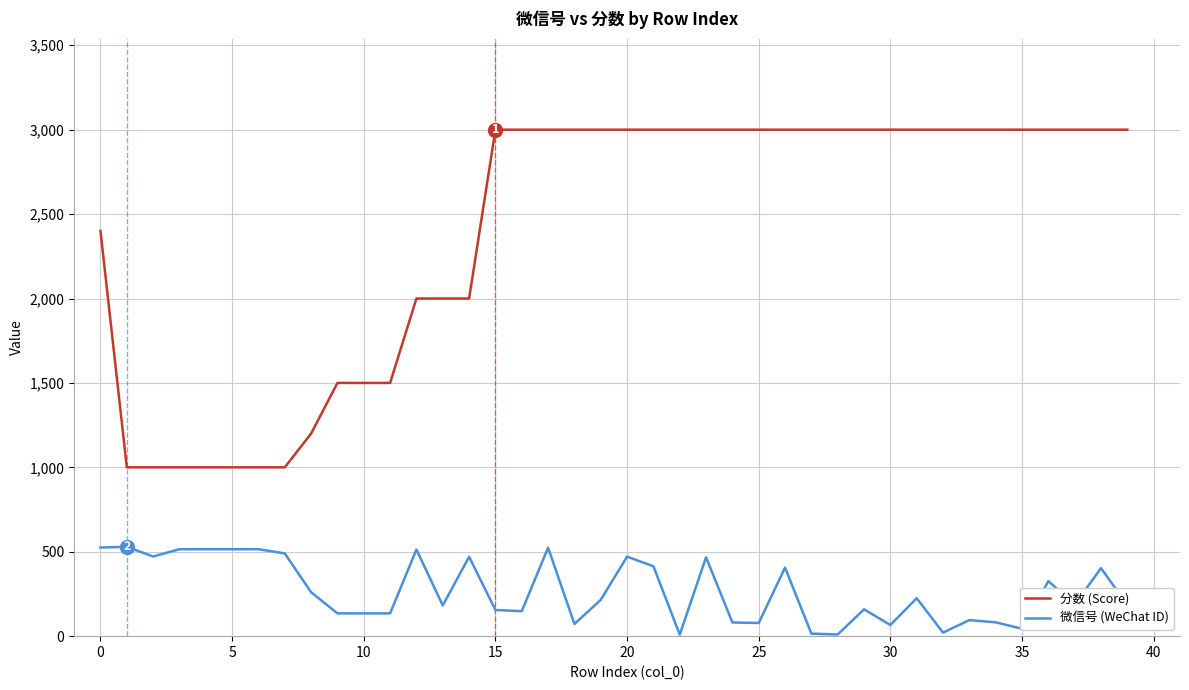

What is the difference between the maximum and minimum values in the 分数 (Score) series?

2000